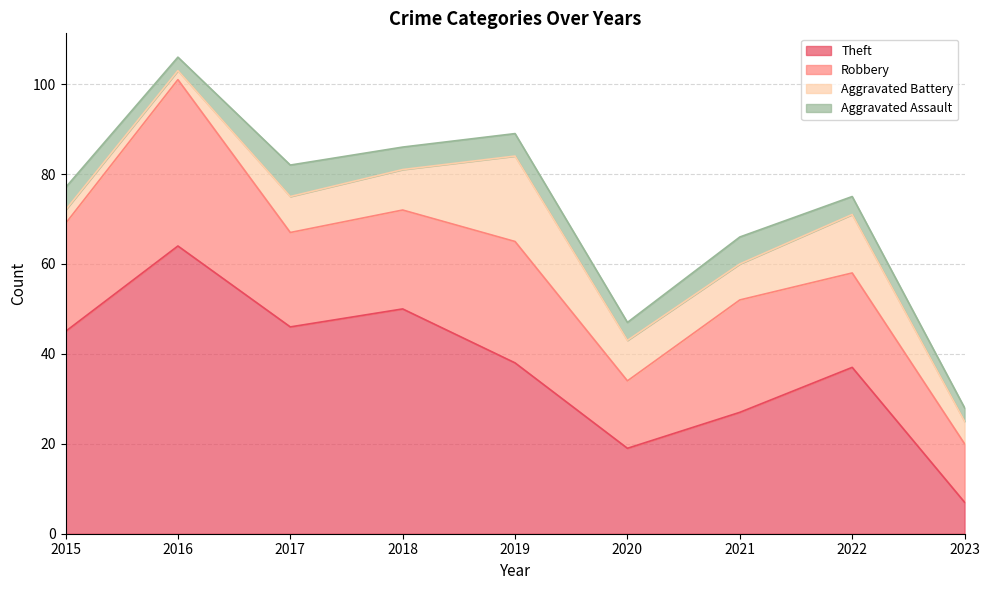

True or false: Robbery and Aggravated Battery intersect in this chart.

False